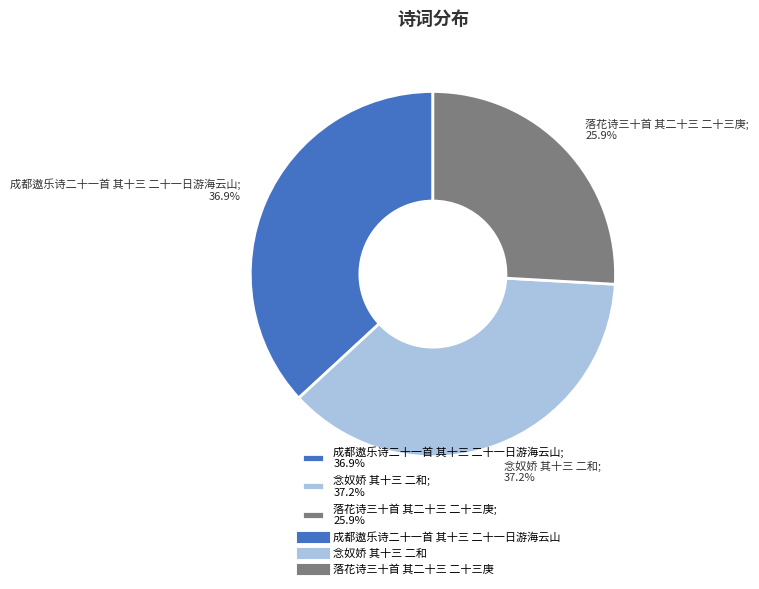

Between 成都遨乐诗二十一首 其十三 二十一日游海云山; 36.9% and 落花诗三十首 其二十三 二十三庚; 25.9%, which is larger?

成都遨乐诗二十一首 其十三 二十一日游海云山; 36.9%